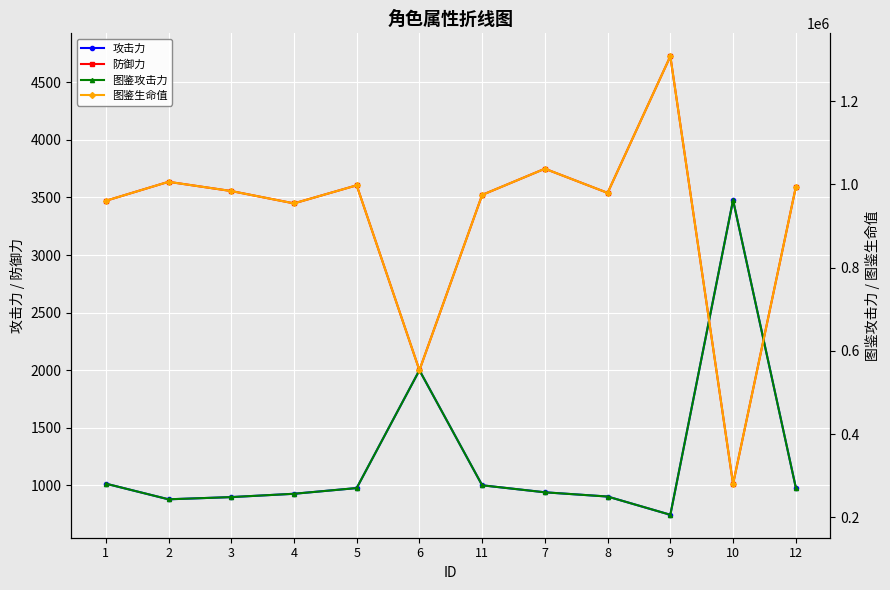

What is the smallest value displayed?

745.6